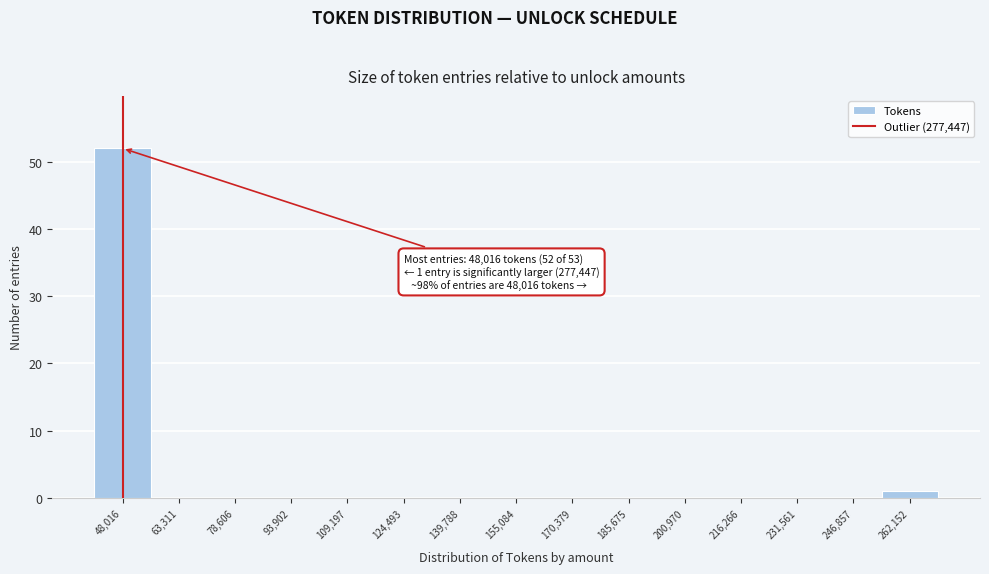

Reading right to left, list all the values displayed in this chart.

262,152=1	246,857=0	231,561=0	216,266=0	200,970=0	185,675=0	170,379=0	155,084=0	139,788=0	124,493=0	109,197=0	93,902=0	78,606=0	63,311=0	48,016=52